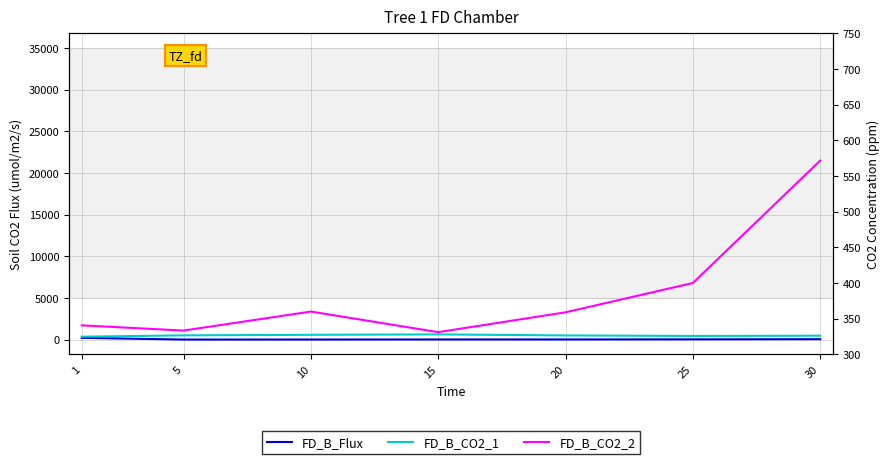

List the labels in order of FD_B_CO2_1 value, smallest first.

1, 25, 30, 20, 5, 10, 15